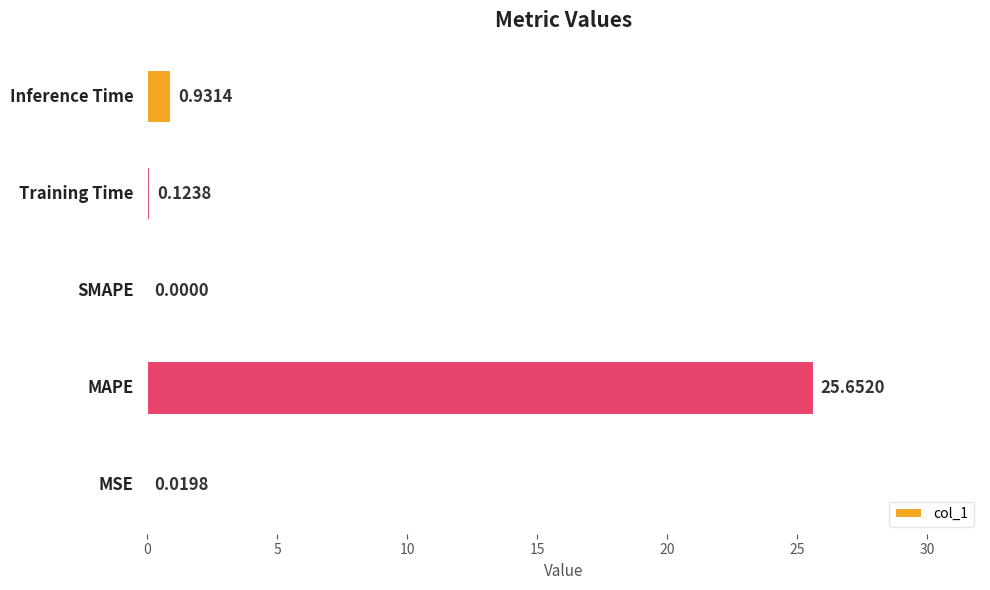

What is the sum of all values?

26.7